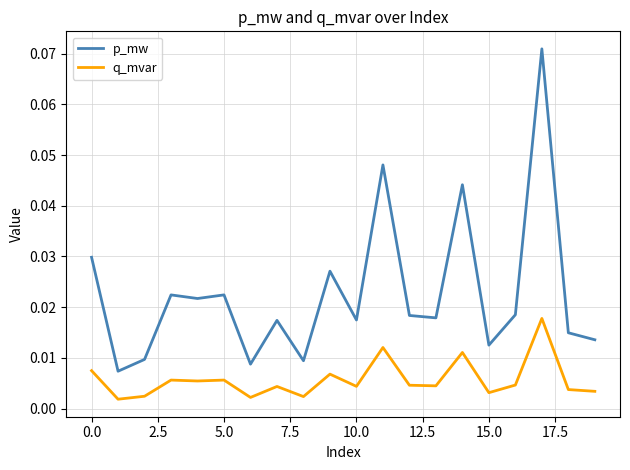

Rank the series by their average value, from highest to lowest.

p_mw, q_mvar